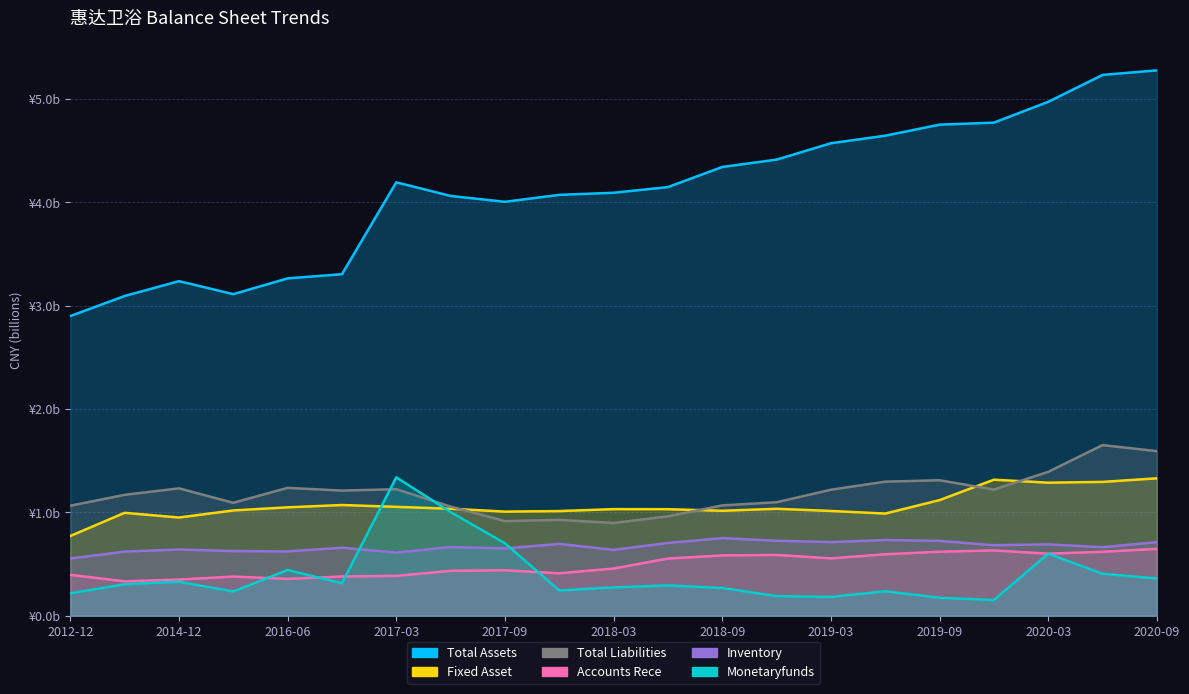

What are all the series names shown in the legend?

TOTAL_ASSETS, FIXED_ASSET, MONETARYFUNDS, ACCOUNTS_RECE, INVENTORY, TOTAL_LIABILITIES